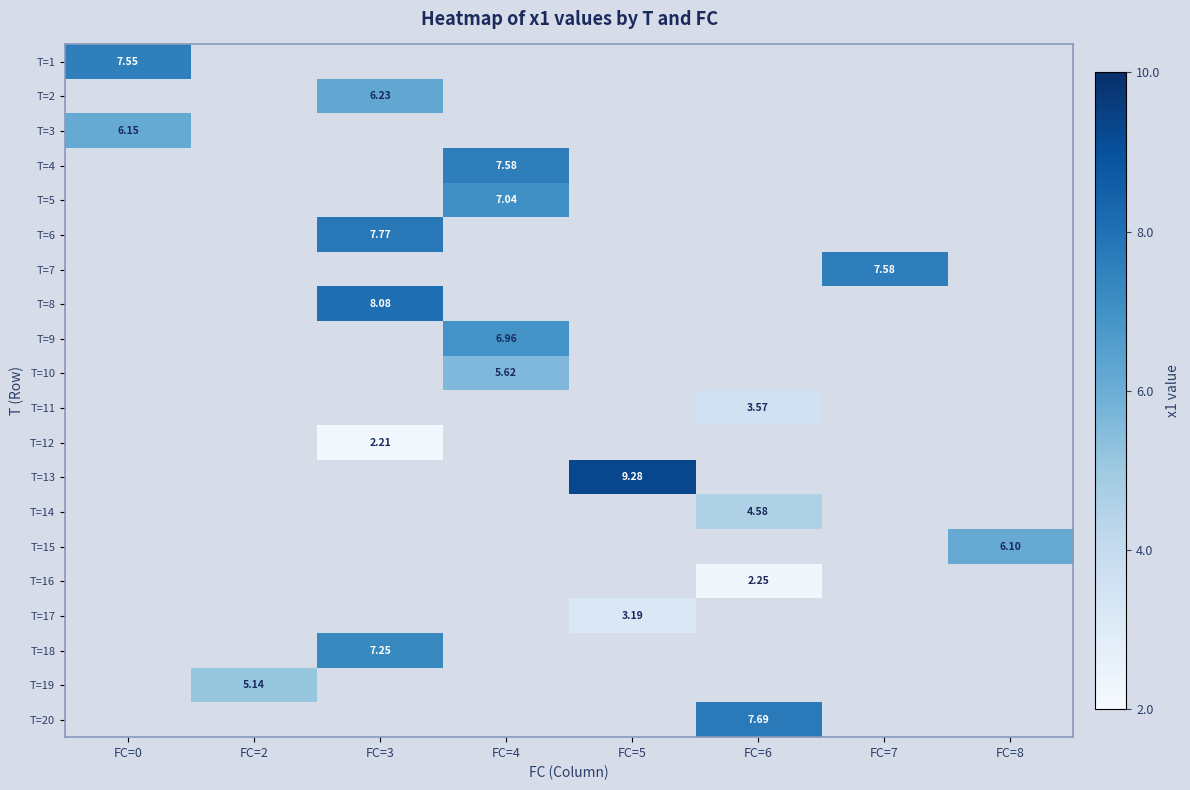

What is the minimum value shown in the chart?

2.2